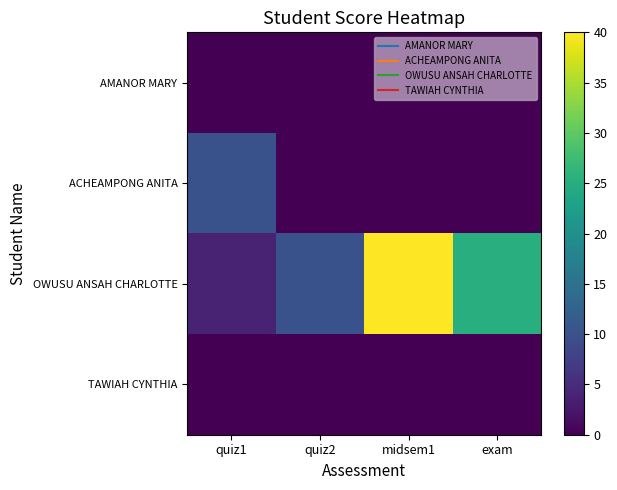

At which category is the sum across all series the highest?

midsem1